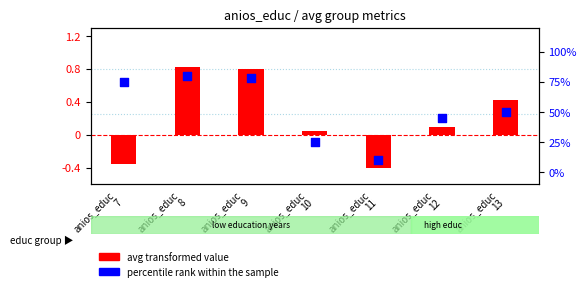

What are all the series names shown in the legend?

avg transformed value, percentile rank within the sample